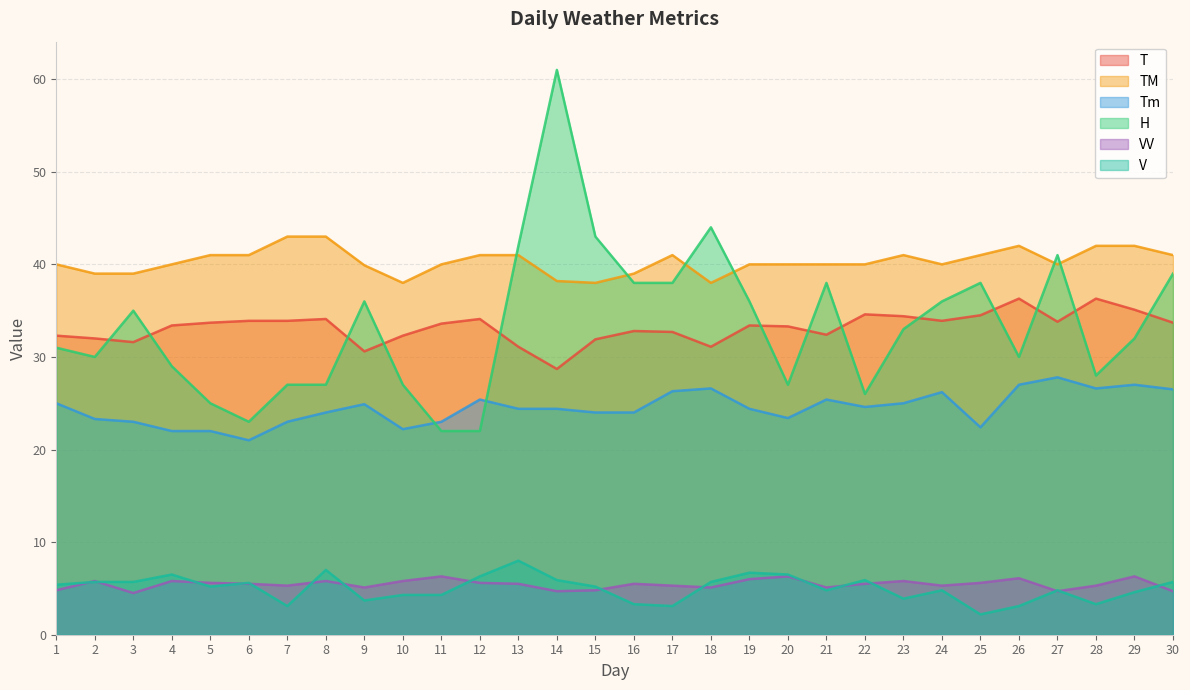

What is the average value of the Tm series?

24.5